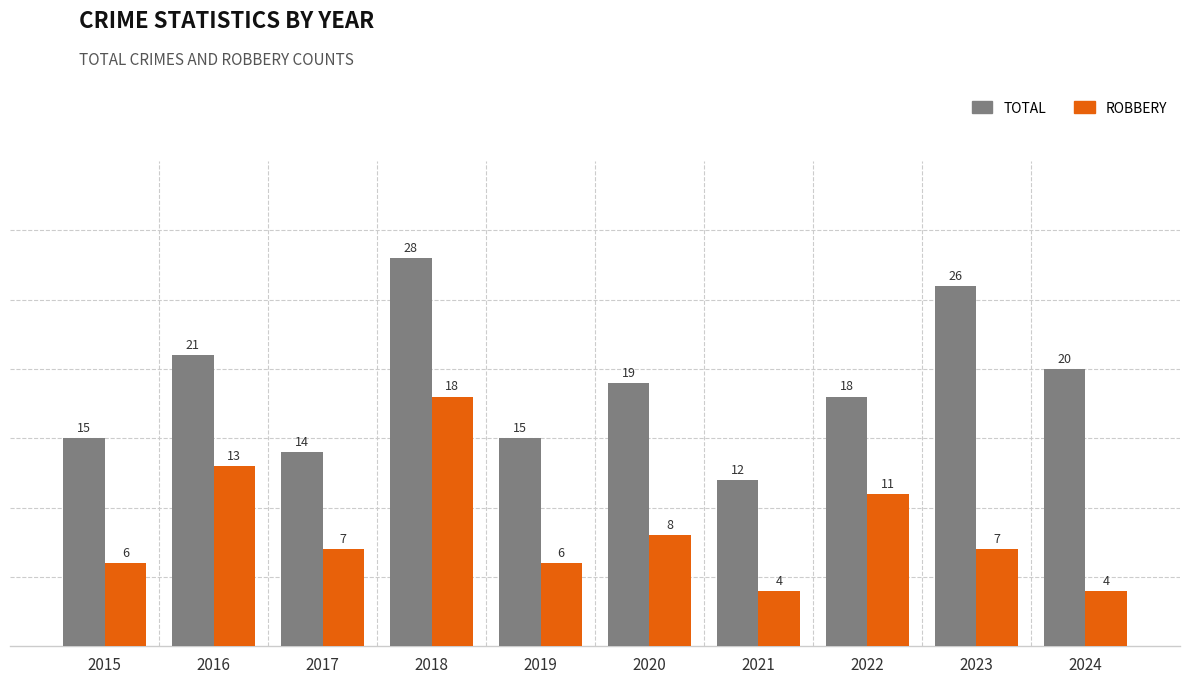

How many categories are shown in the chart?

10